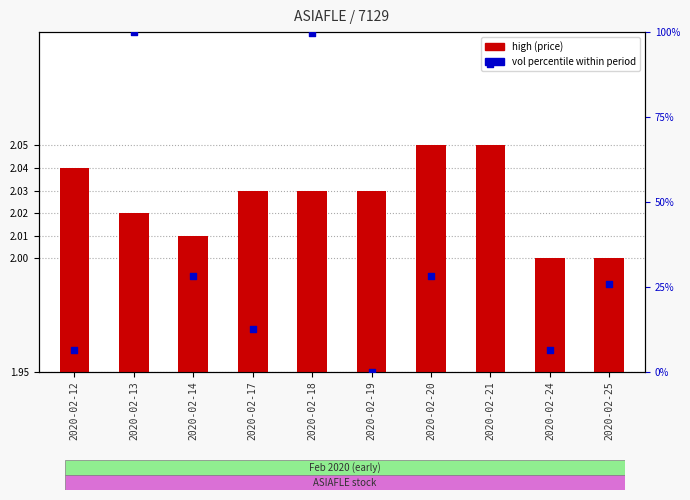

Which series contains the lowest Y value?

vol percentile